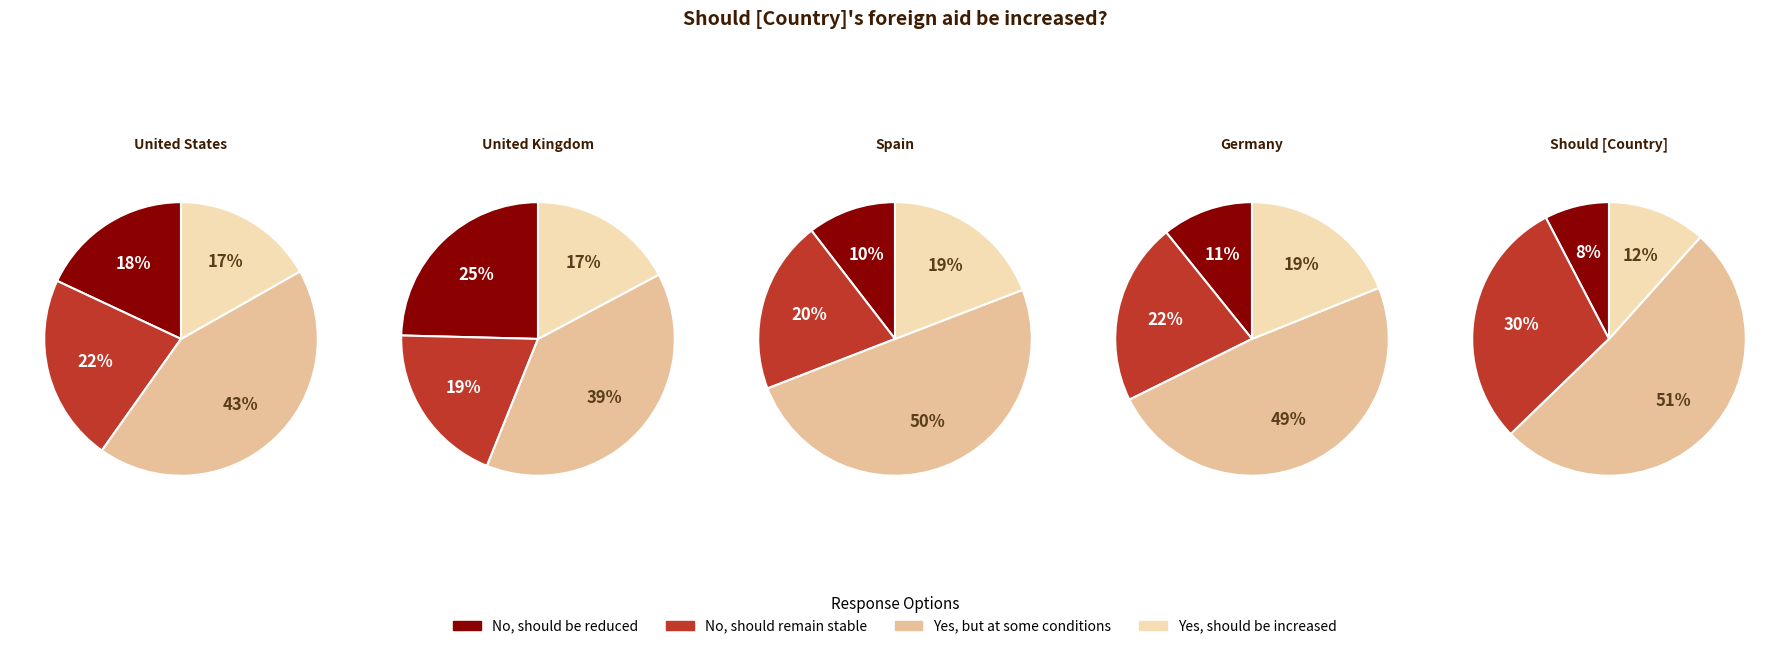

Does any single category account for the majority?

No